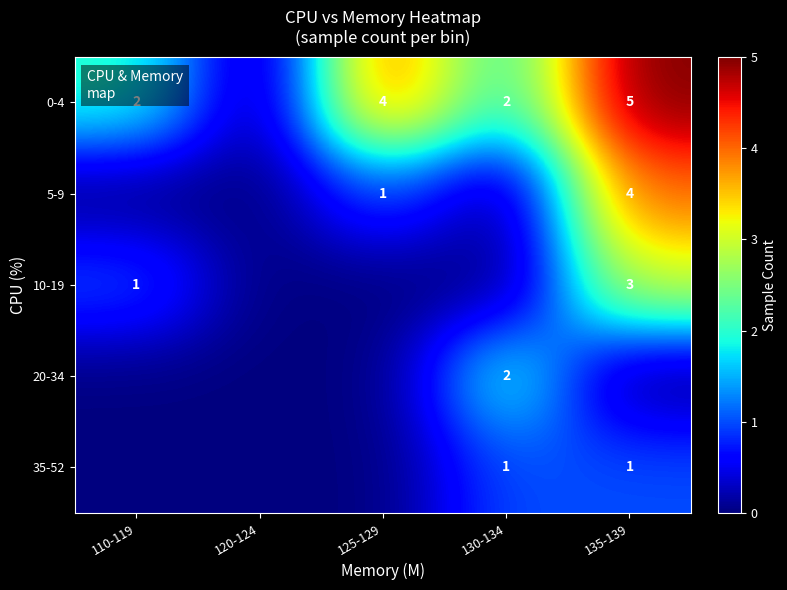

The 5-9 series shows 0 at 125-129. True or false?

False